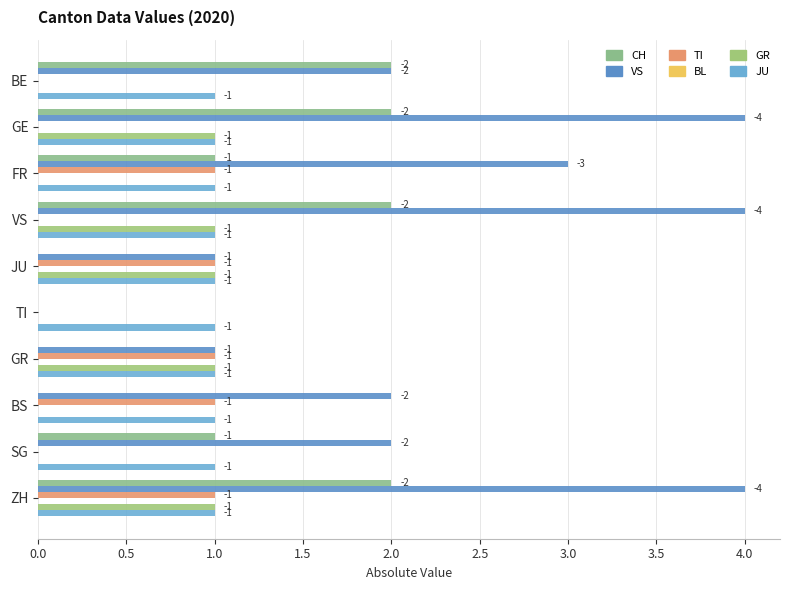

At how many categories does at least one series exceed 2?

4